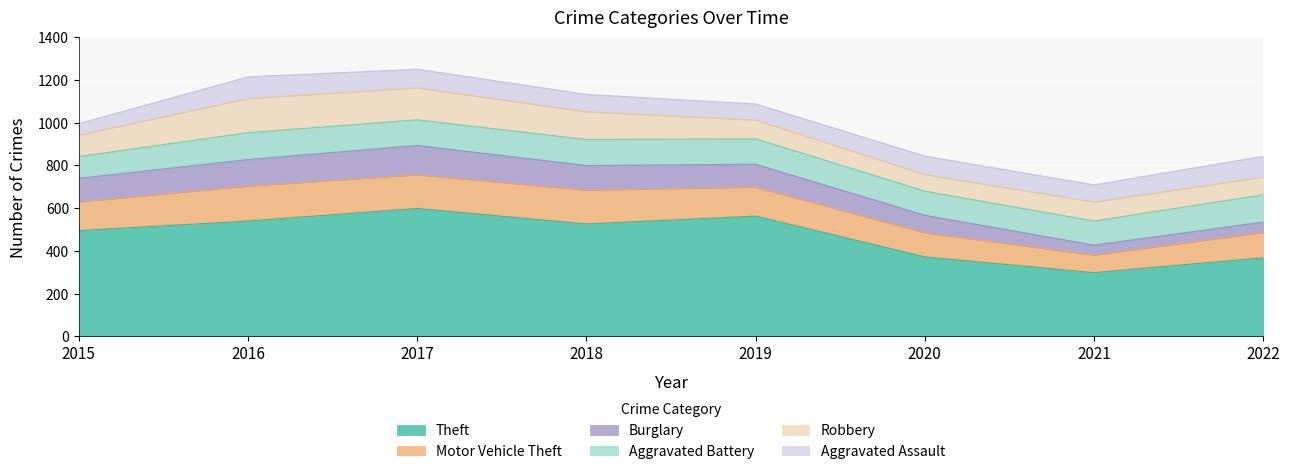

Reading right to left, list all the values displayed in this chart.

Theft: 368	298	372	563	526	599	540	495
Motor Vehicle Theft: 119	83	113	136	159	158	164	135
Burglary: 48	46	82	107	115	137	124	110
Aggravated Battery: 128	113	113	119	122	120	126	102
Robbery: 83	89	78	88	130	150	160	101
Aggravated Assault: 97	80	86	75	81	87	101	53